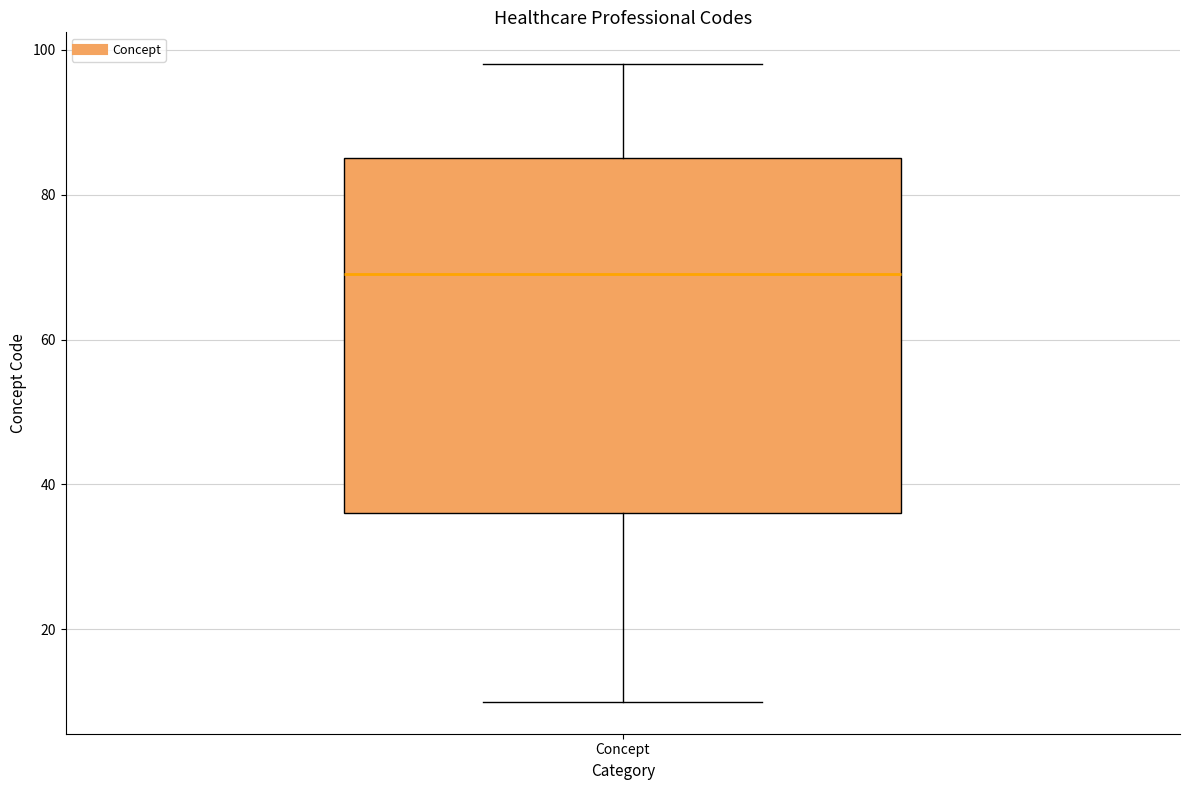

Read this box plot against the y-axis: the position of the median line, the range covered by the box, and the ends of both whiskers. The values are not printed on the chart, so give them approximately, as read against the axis.

median 70, box 36 to 86, whiskers 10 to 98